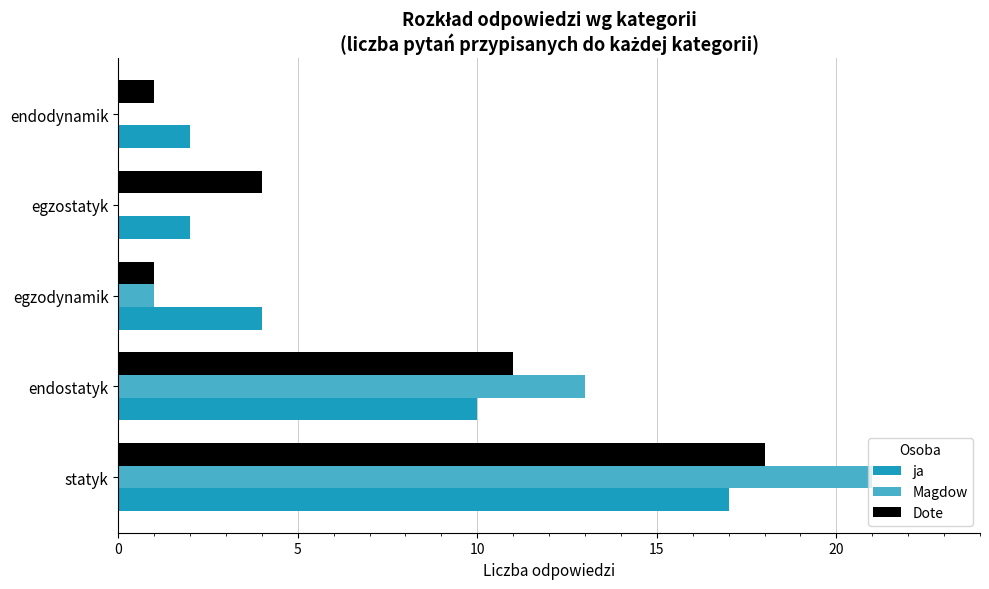

Which series has the largest range (max minus min)?

Magdow